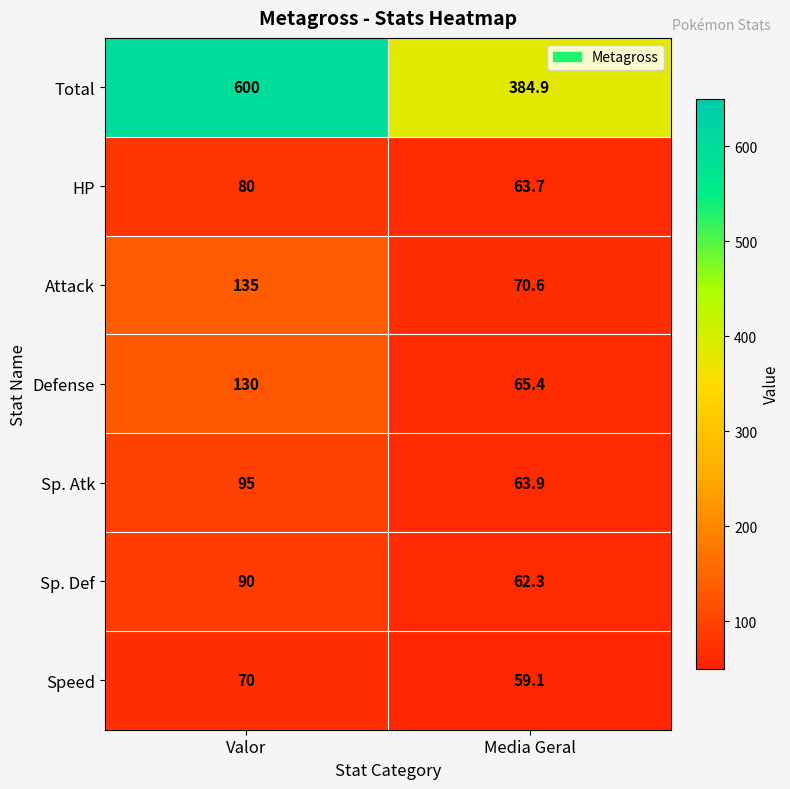

What is the smallest value displayed?

59.1